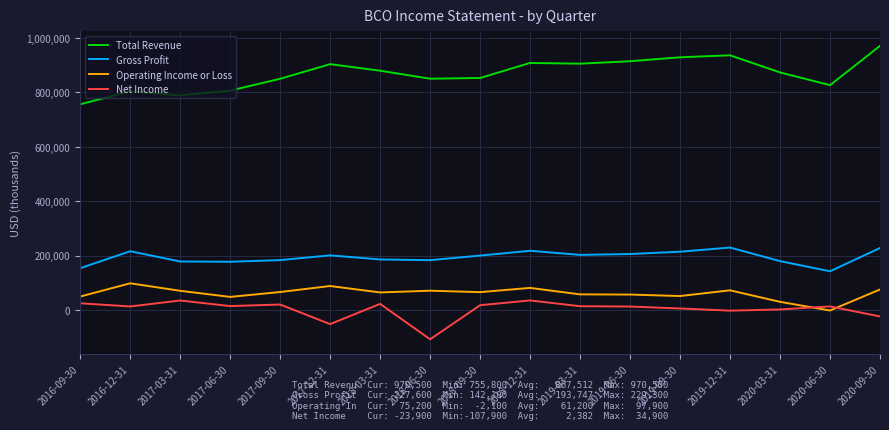

What is the difference between the second highest and second lowest values in the Net Income series?

86800